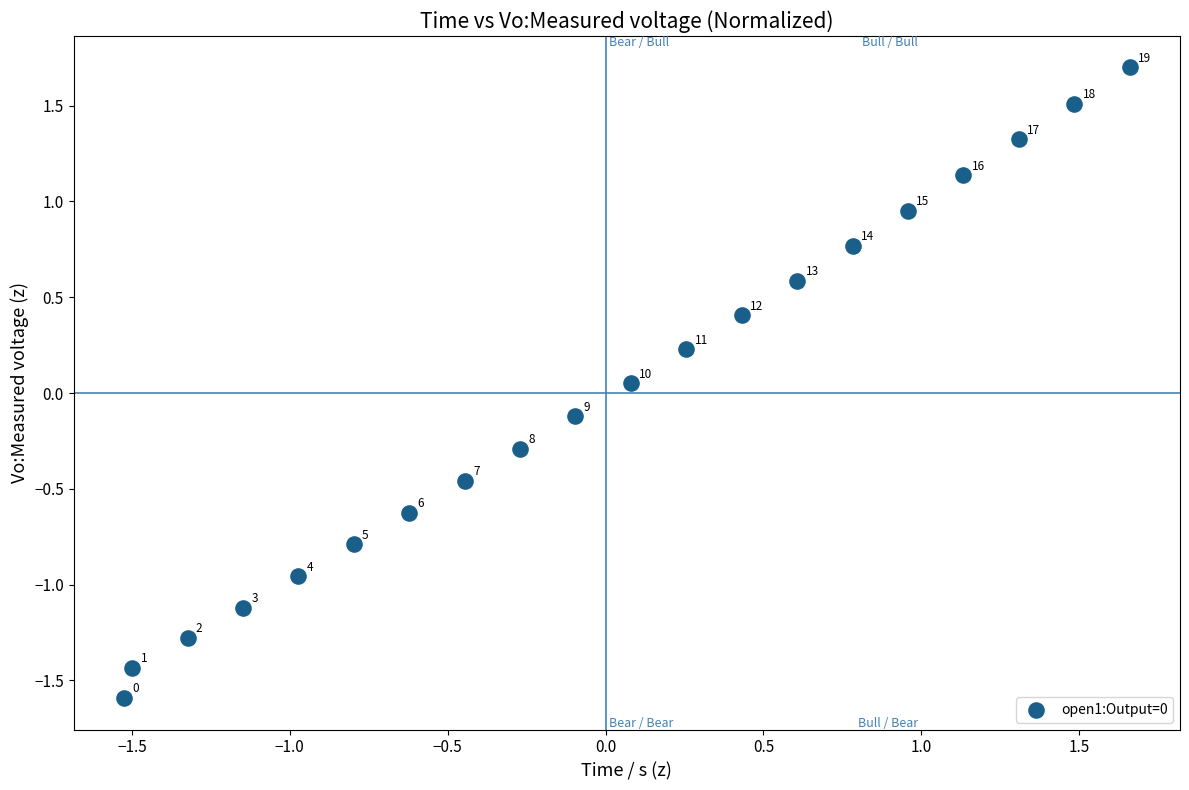

What is the range of Y values (max minus min)?

3.3